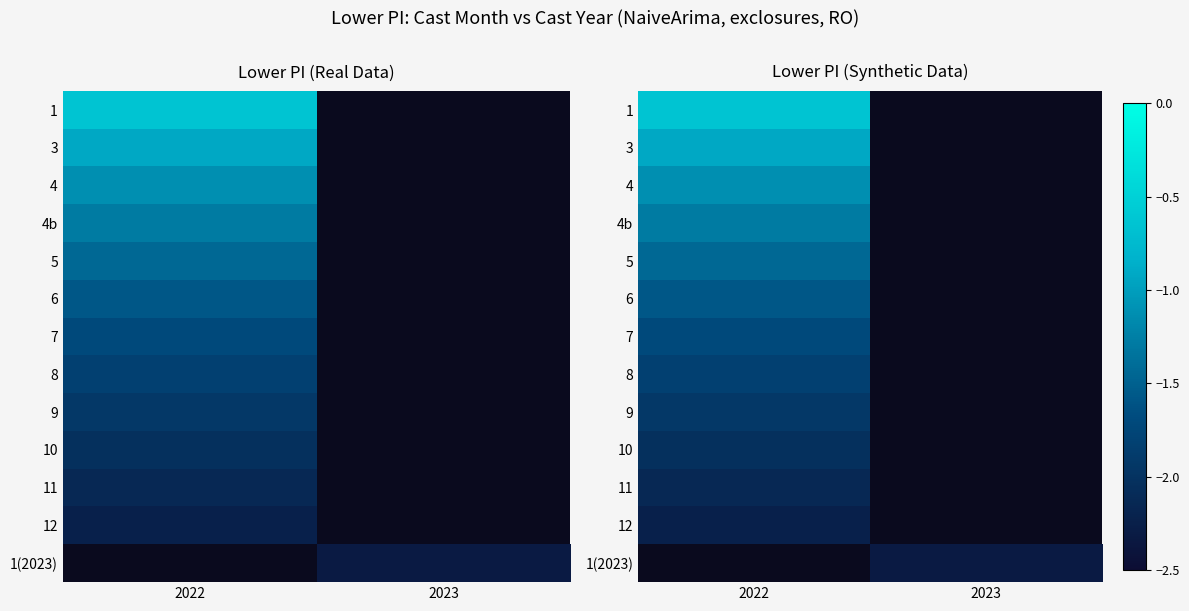

List the labels in order of 1(2023) value, smallest first.

2022, 2023